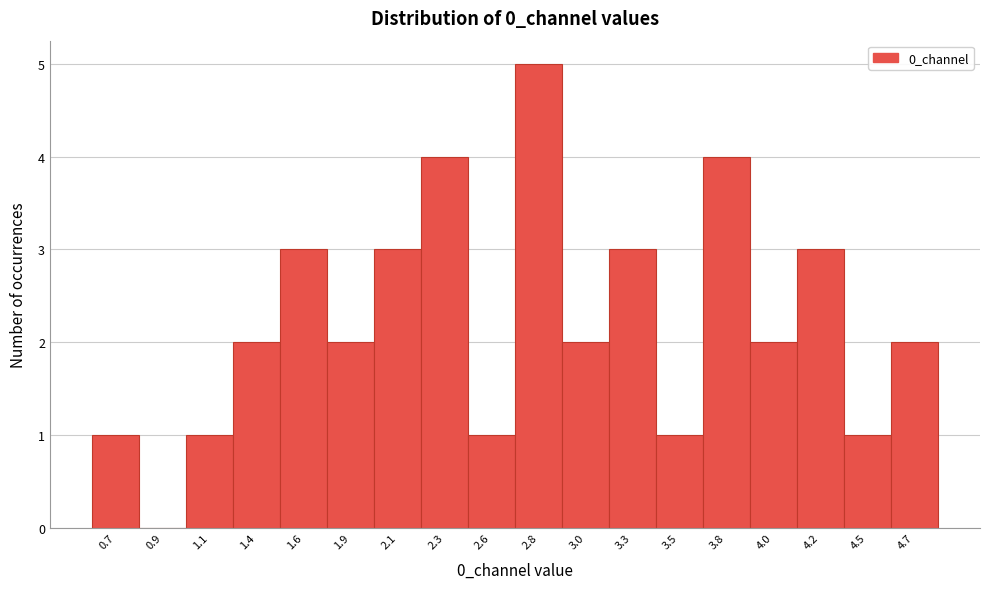

Reading left to right, list all the values displayed in this chart.

0.7=1	0.9=0	1.1=1	1.4=2	1.6=3	1.9=2	2.1=3	2.3=4	2.6=1	2.8=5	3.0=2	3.3=3	3.5=1	3.8=4	4.0=2	4.2=3	4.5=1	4.7=2